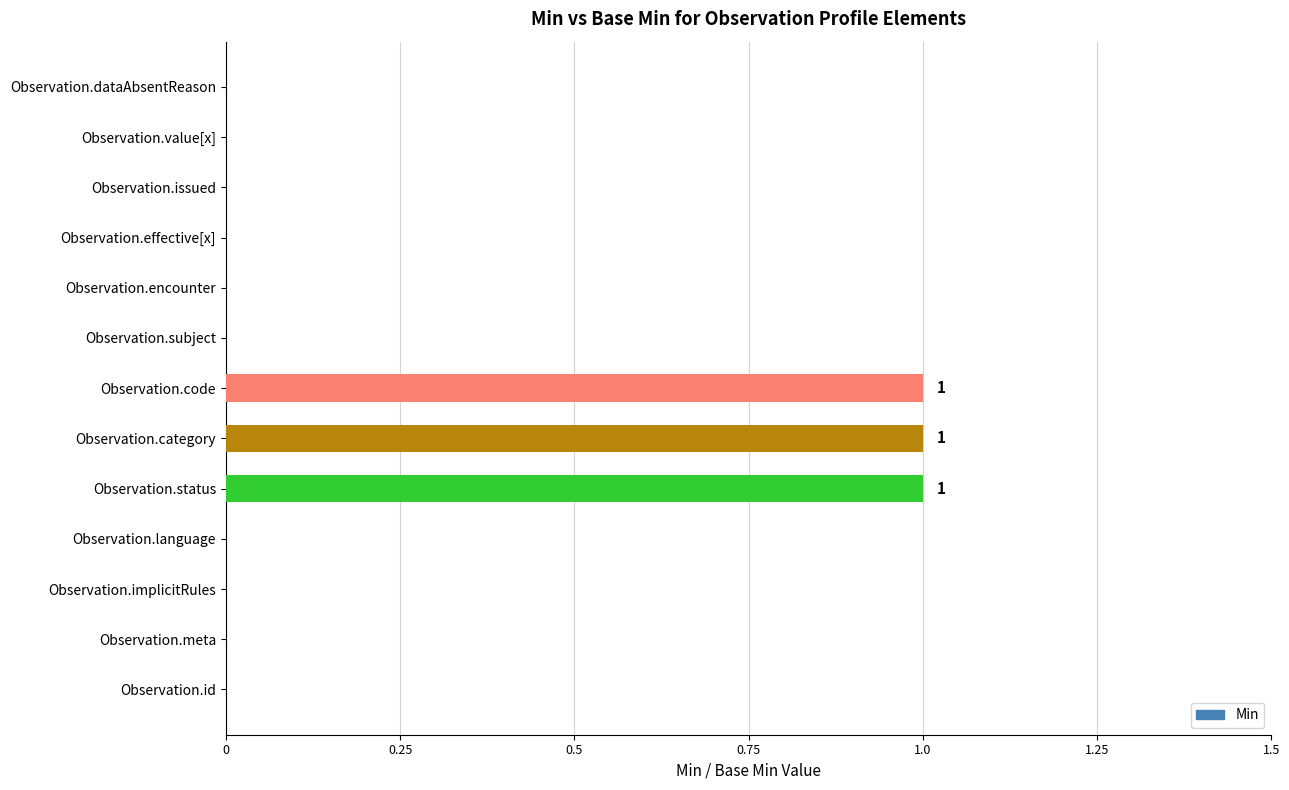

What is the greatest value displayed?

1